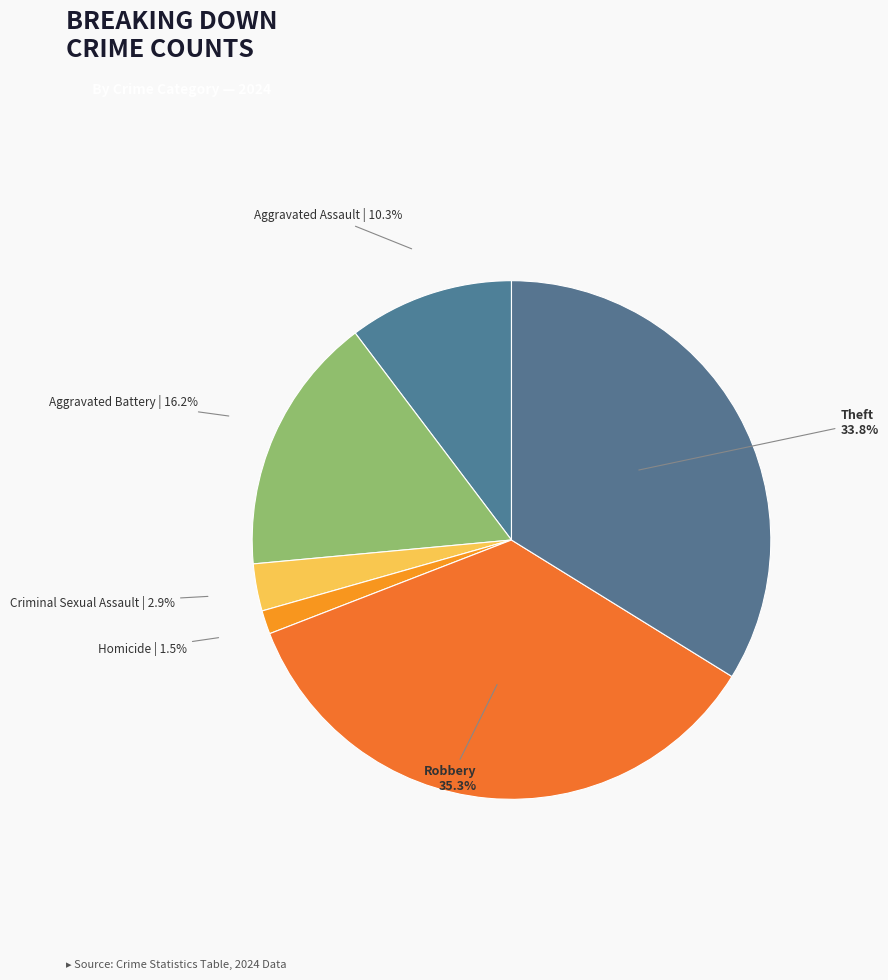

What percentage is the Criminal Sexual Assault slice, to the nearest percent?

3%